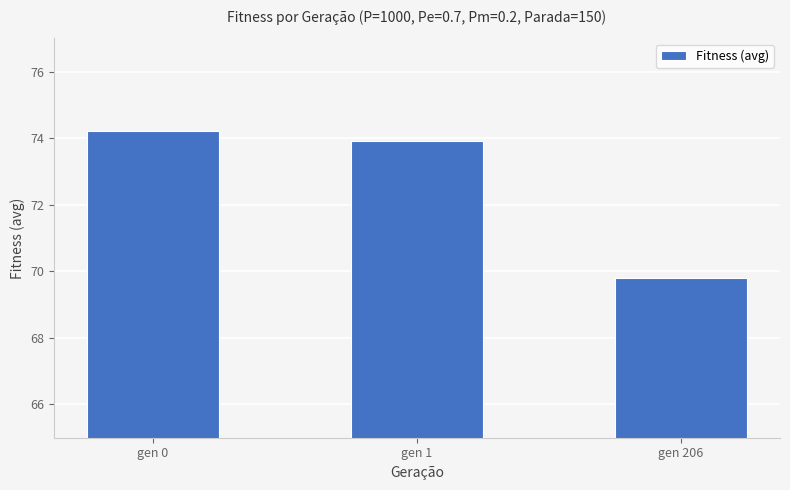

Read the value at gen 0.

74.2